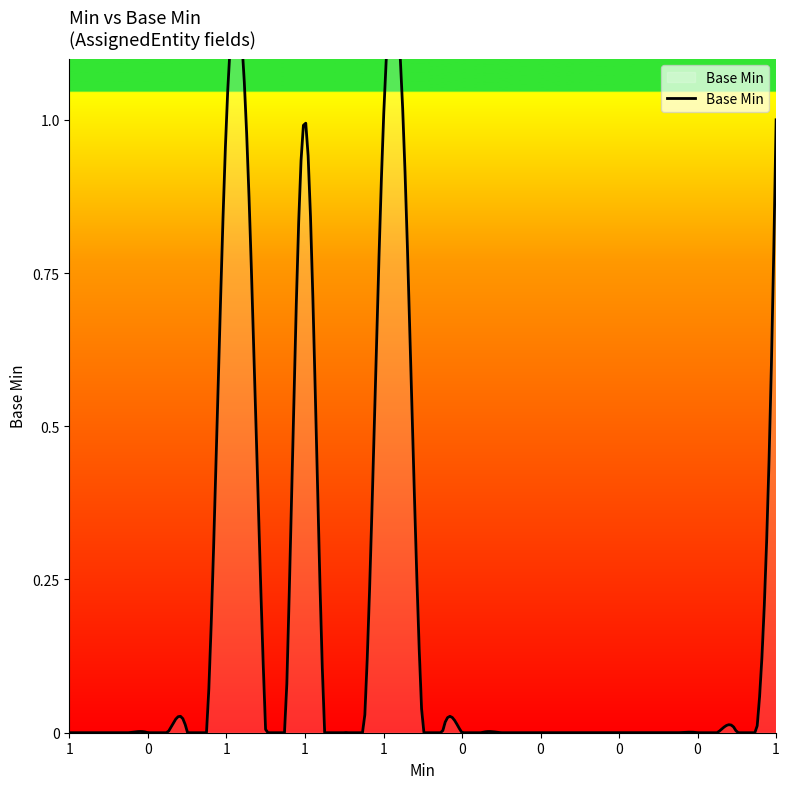

What is the difference between the maximum and minimum values?

1